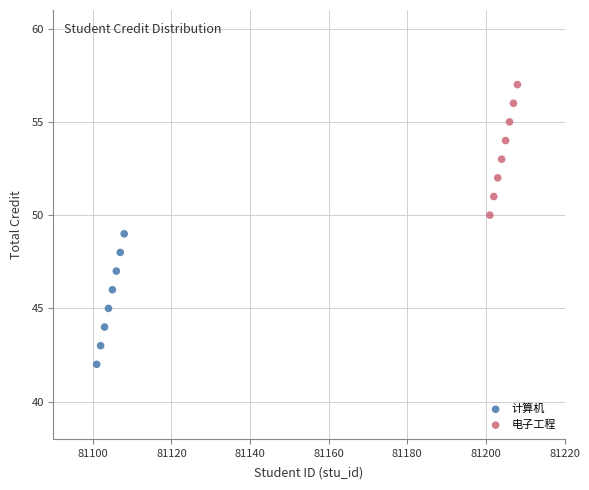

Which series contains the highest Y value?

电子工程